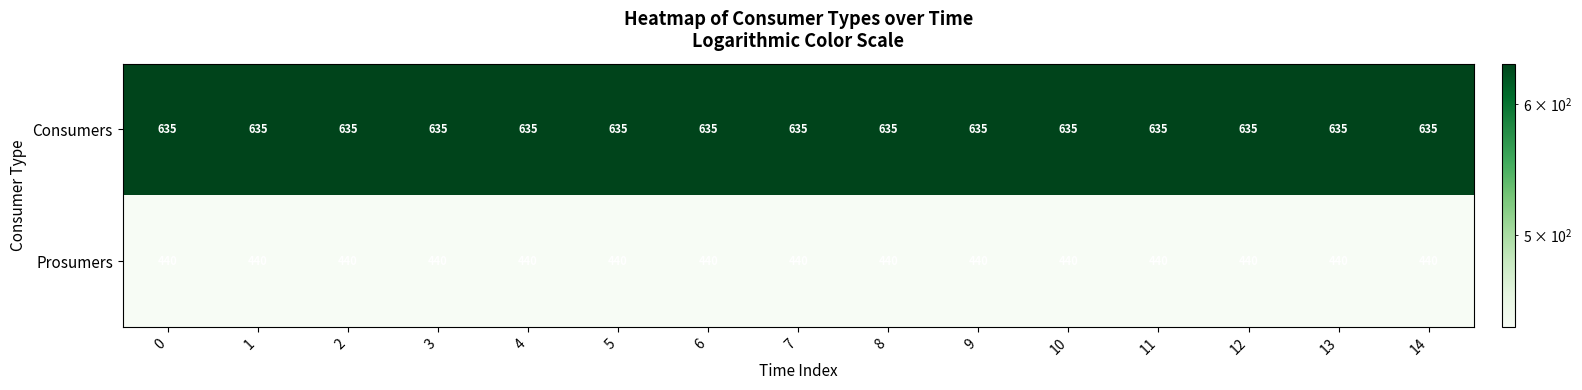

How many categories are shown in the chart?

15